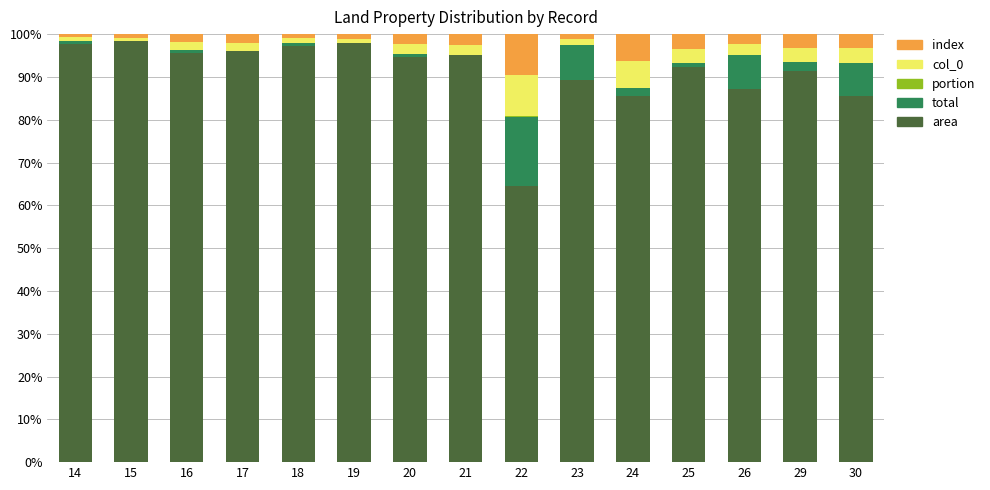

What is the maximum value for area?

98.3